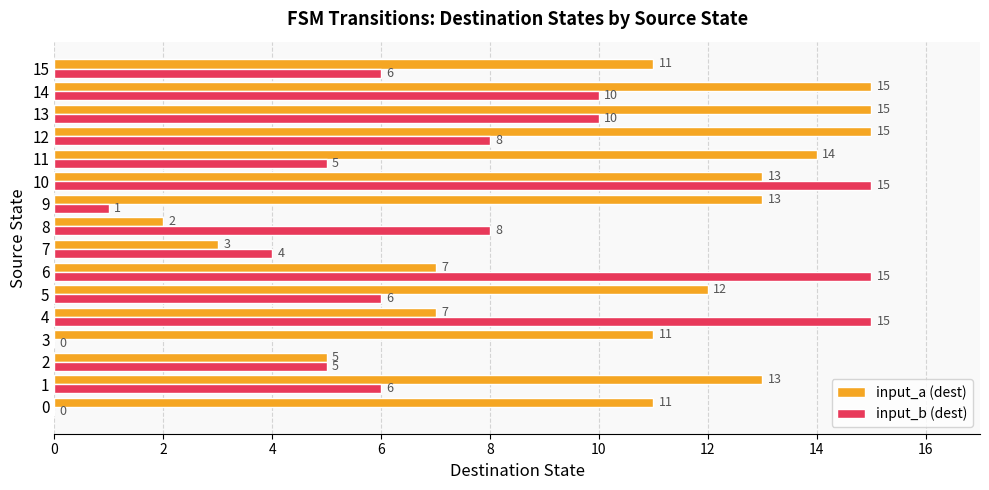

The input_b (dest) series shows 10 at 14. True or false?

True